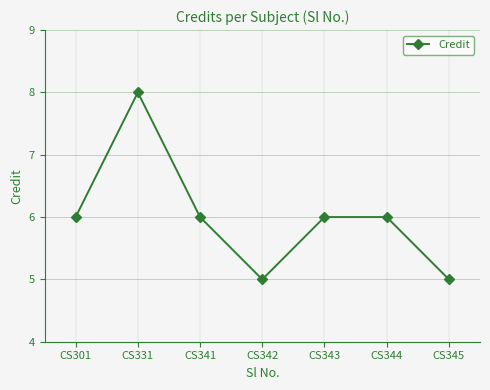

Between CS301 and CS331, which is larger?

CS331